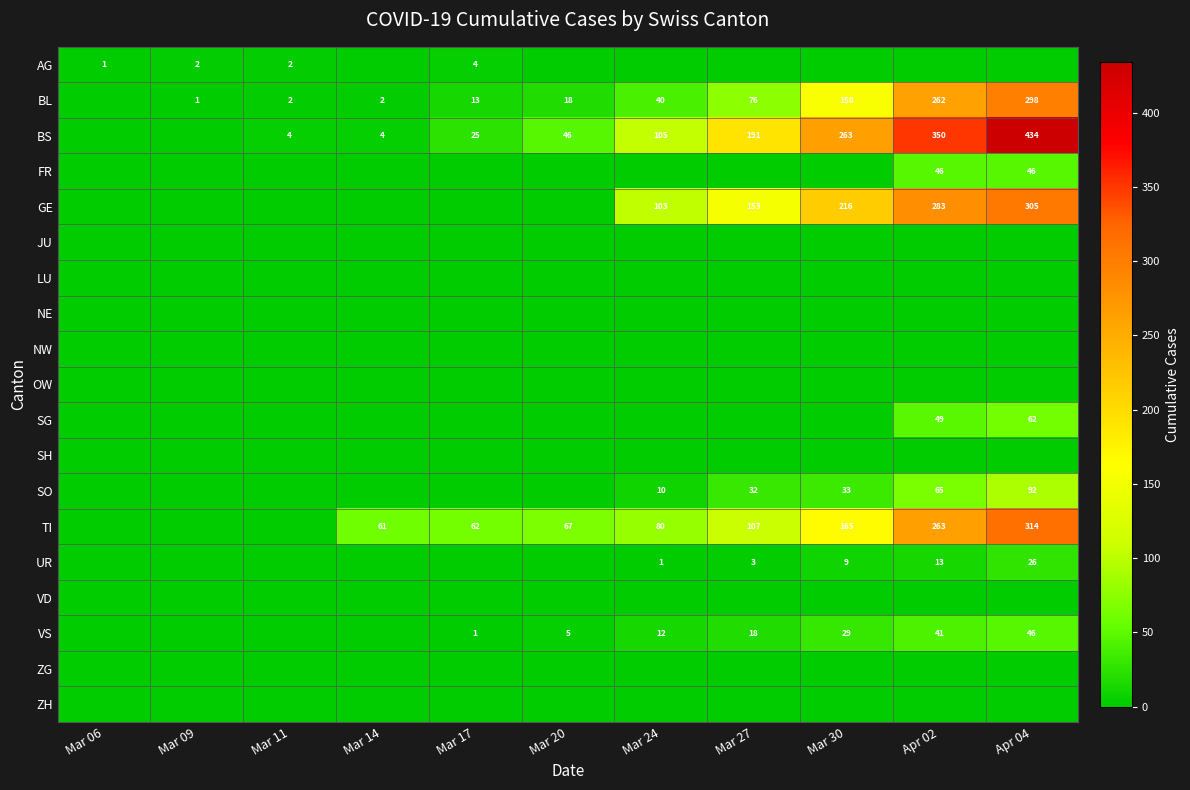

Is it true that BL equals 3 at Mar 14?

False